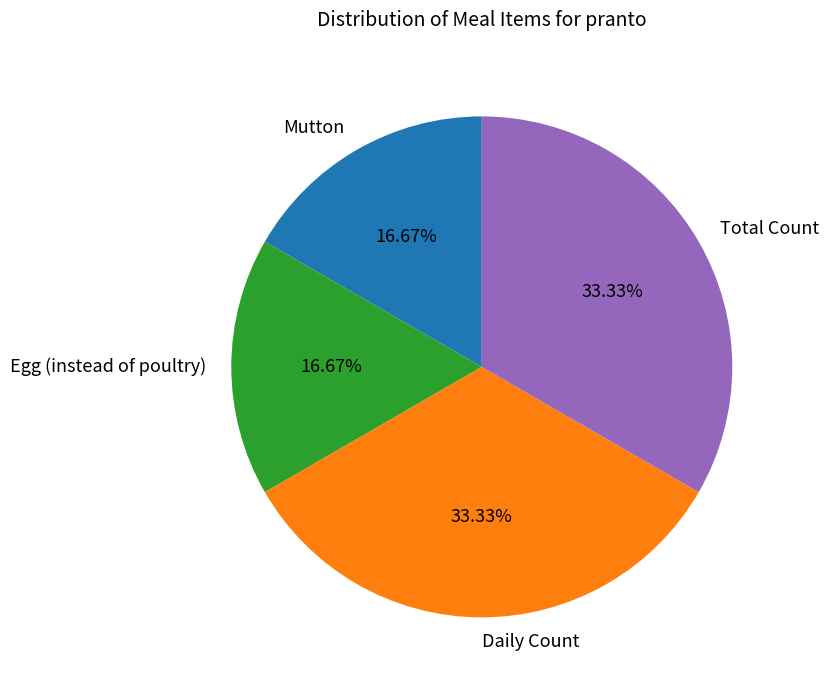

Approximately how many times larger is the value at Mutton compared to Egg (instead of poultry)?

1.0